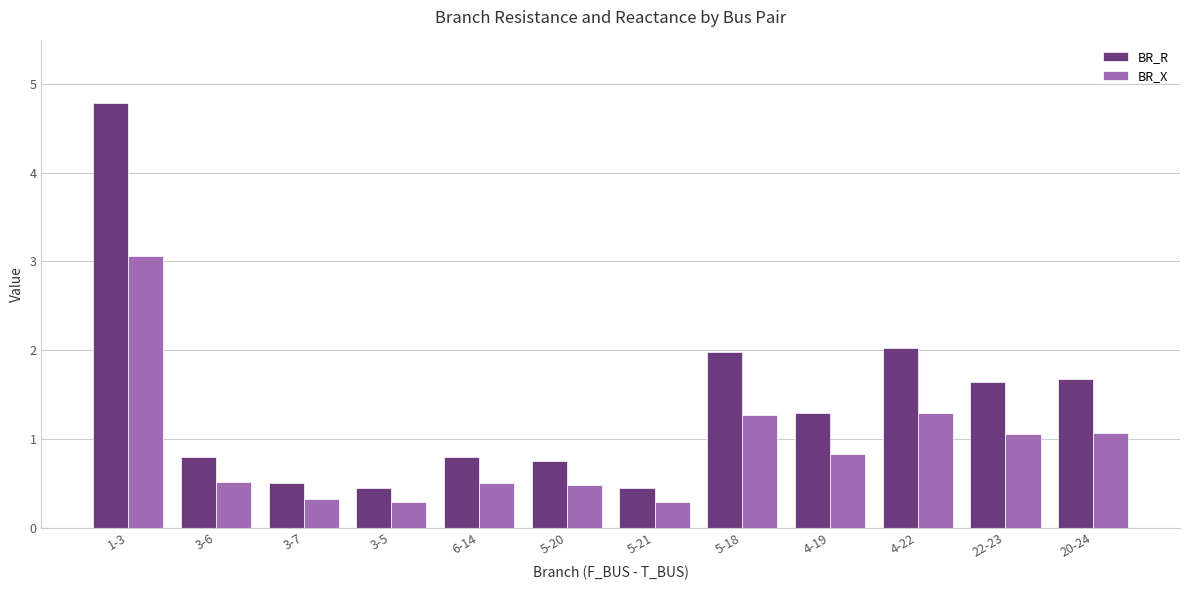

What is the minimum value shown in the chart?

0.3